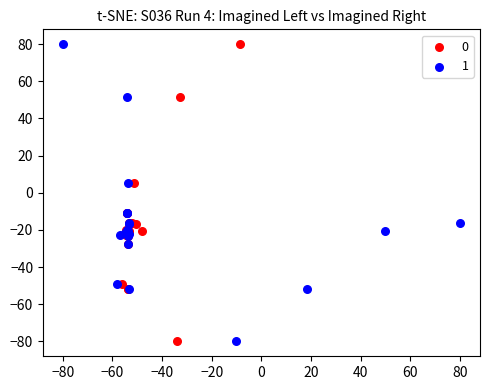

What are all the series names shown in the legend?

0, 1